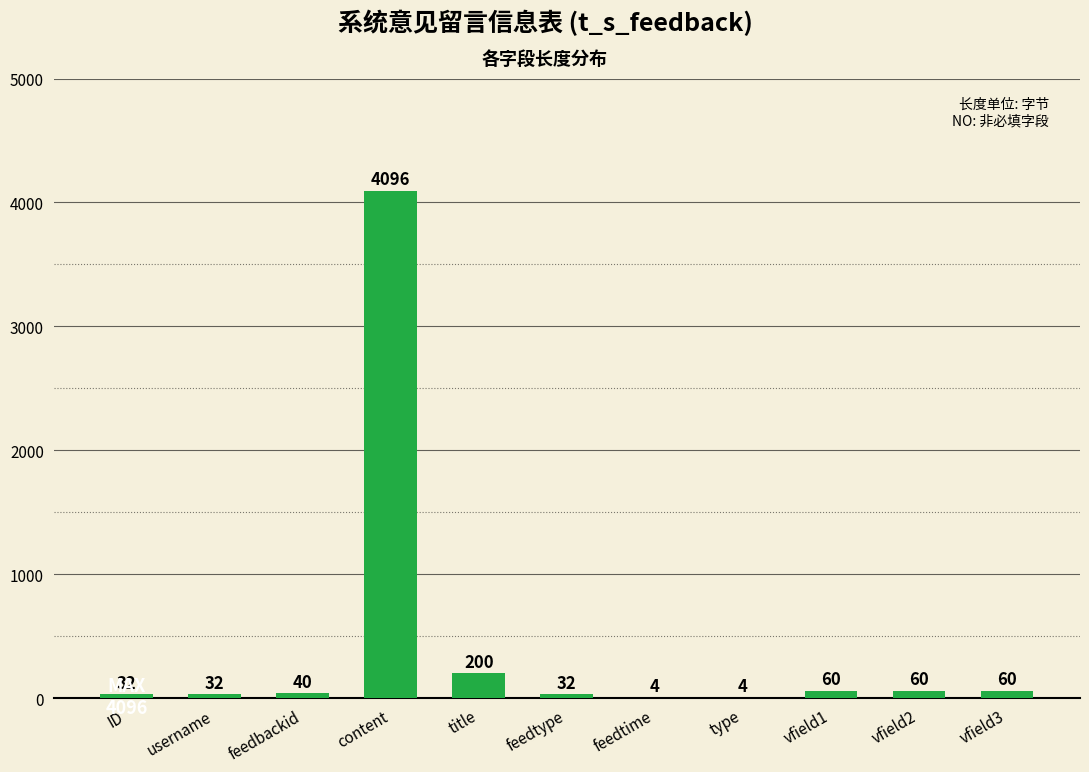

What is the change in value from feedbackid to vfield1?

+20